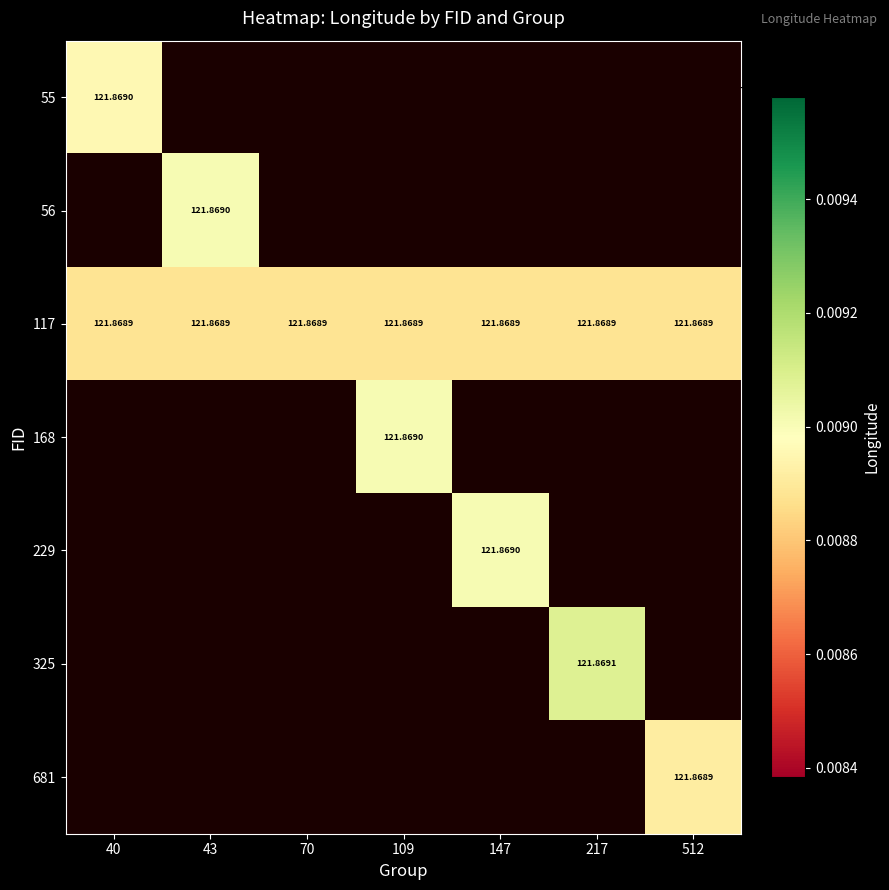

At which category does the chart reach its peak across all series?

217